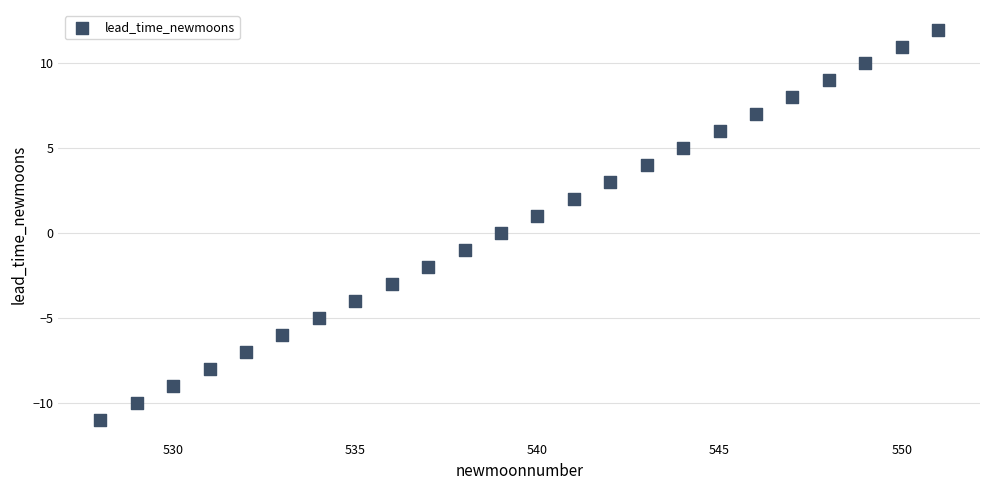

What is the range of Y values (max minus min)?

23